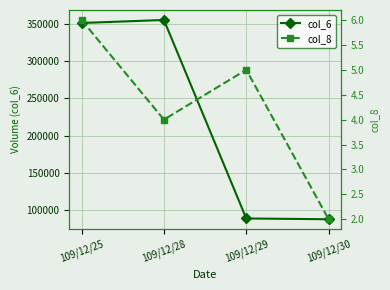

Reading right to left, what are all the values shown in this chart?

col_6: 87570	88620	355450	351360
col_8: 2	5	4	6